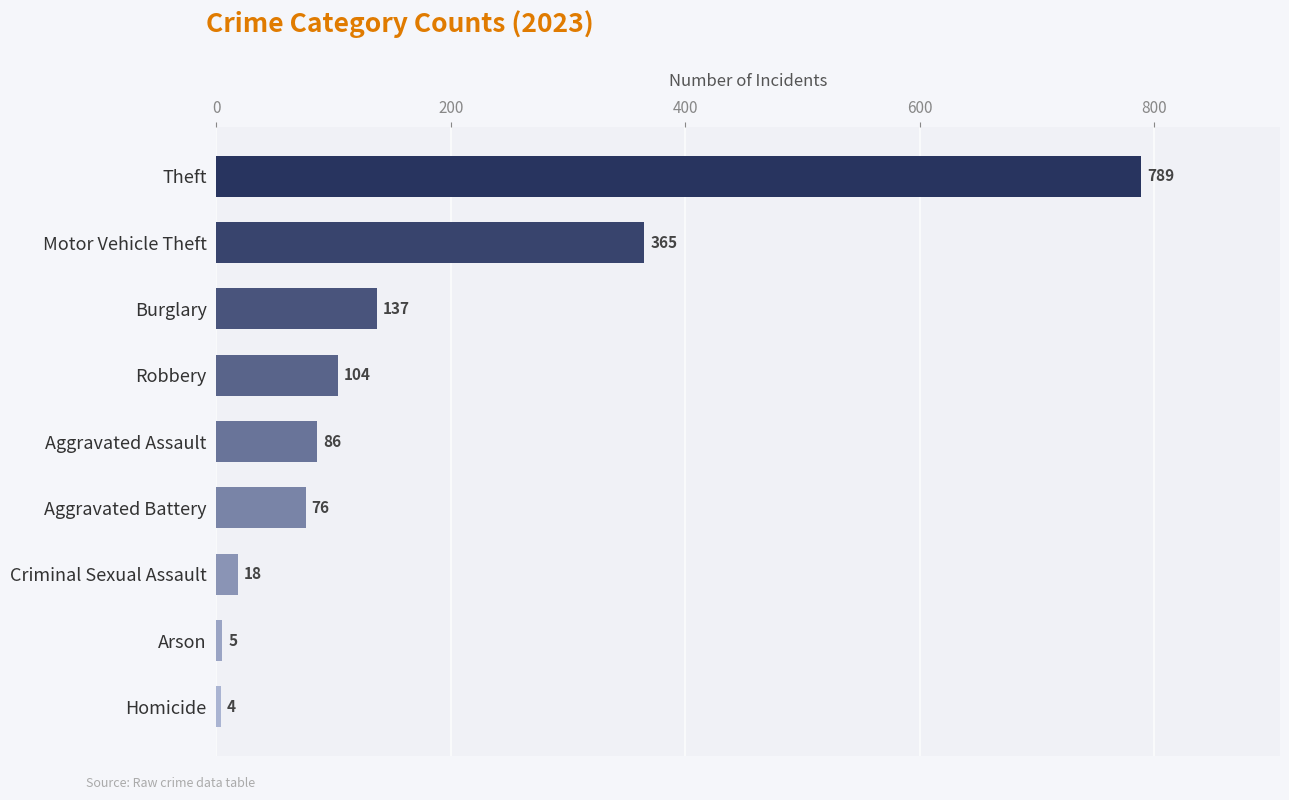

What is the sum of all values?

1584